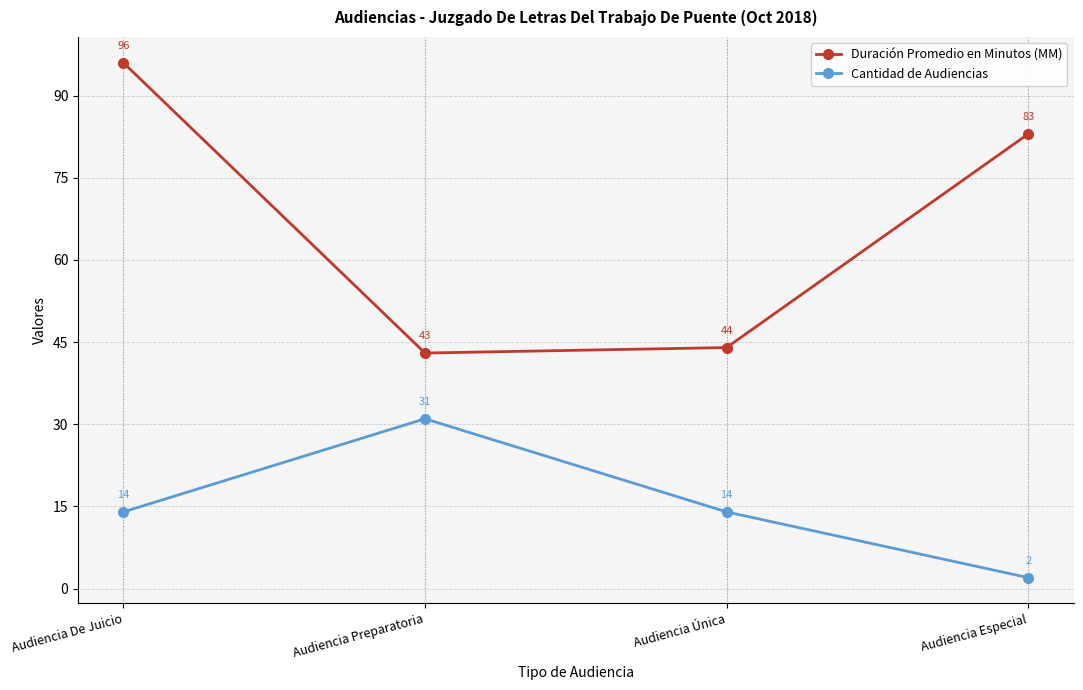

What is the maximum value for Duración Promedio en Minutos (MM)?

96